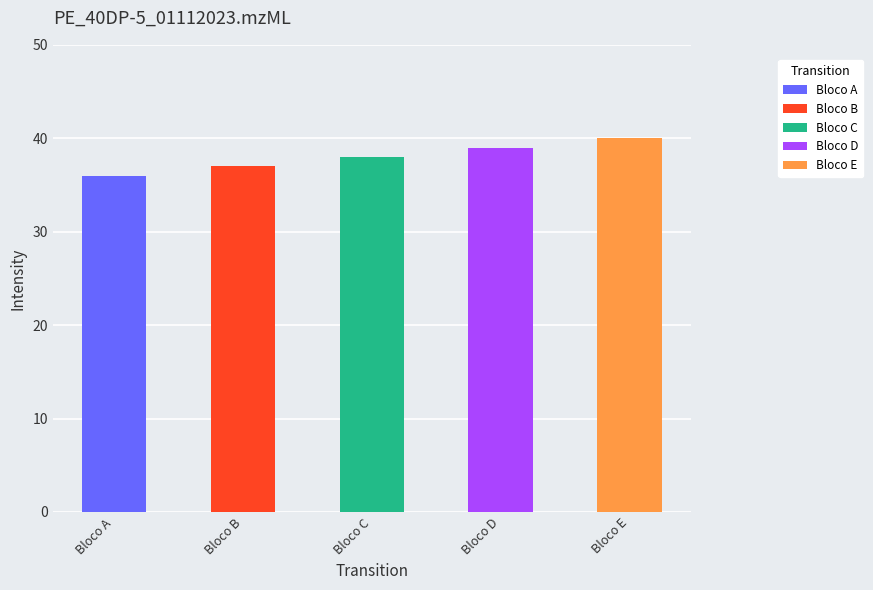

Reading right to left, extract all data points from this chart.

Bloco E=40	Bloco D=39	Bloco C=38	Bloco B=37	Bloco A=36